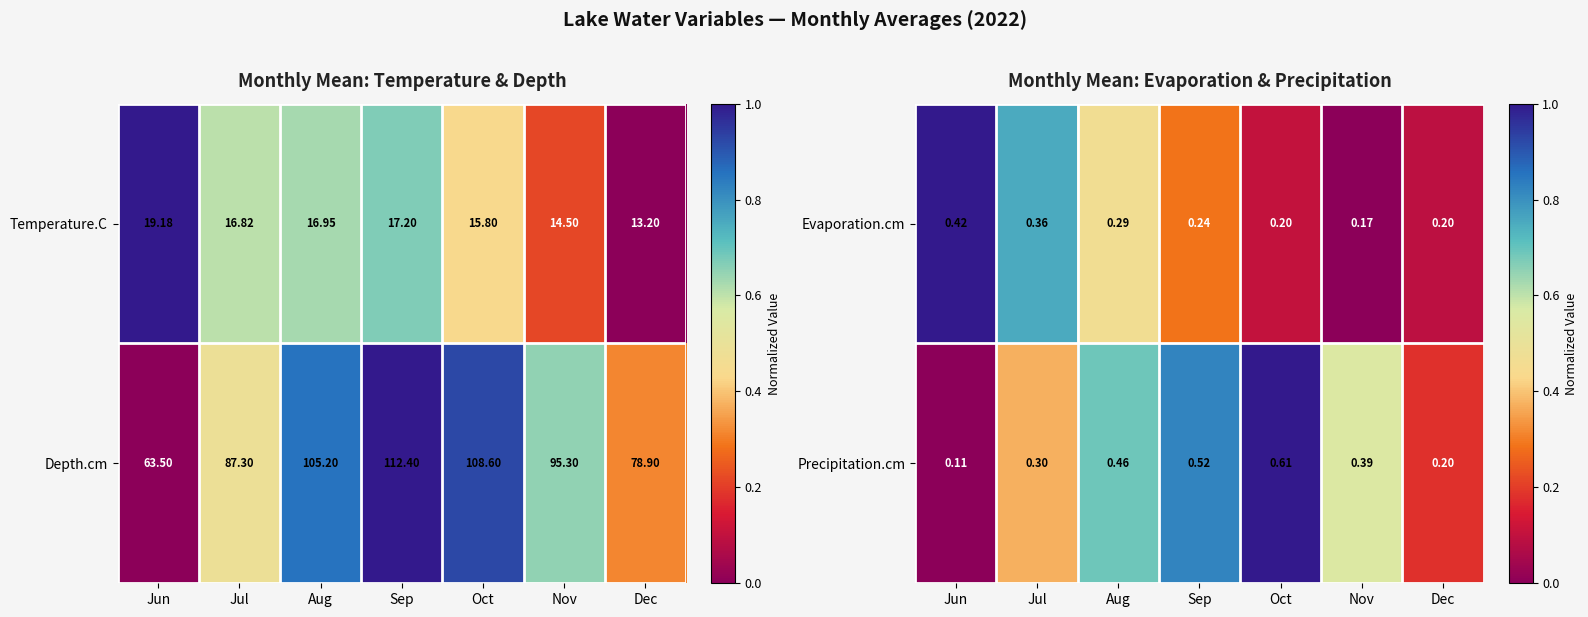

How many data points does each series have?

7